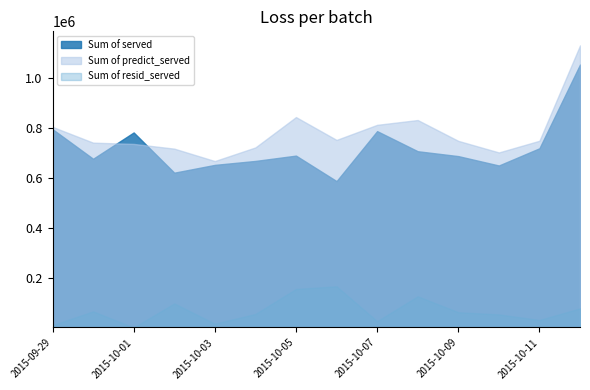

What is the label of the 13th point from the right?

2015-09-30